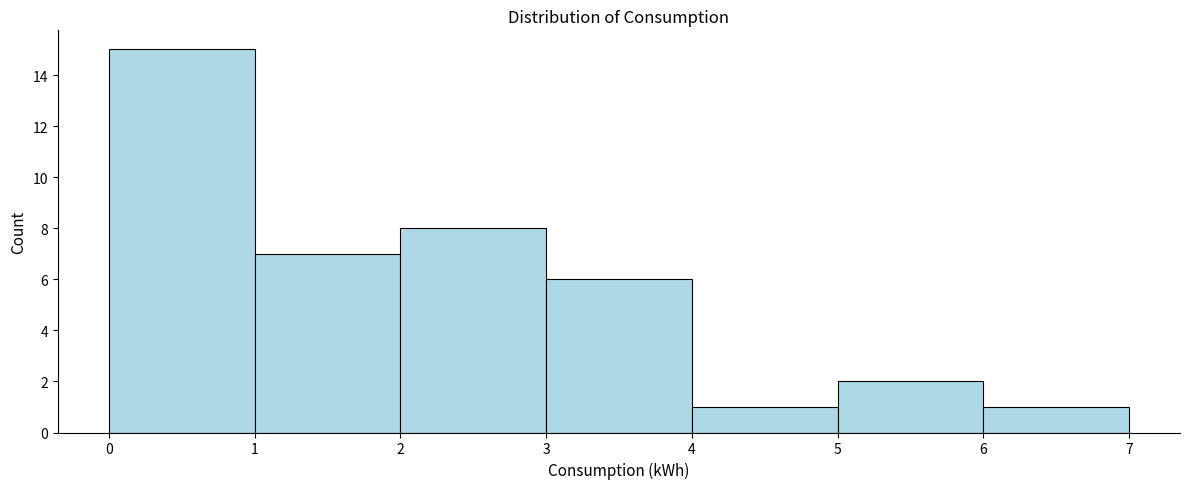

Reading left to right, list every bar in this chart as the range it spans on the x-axis followed by its height. The values are not printed on the chart, so give them approximately, as read against the axis.

0 to 1: 15
1 to 2: 7
2 to 3: 8
3 to 4: 6
4 to 5: 1
5 to 6: 2
6 to 7: 1